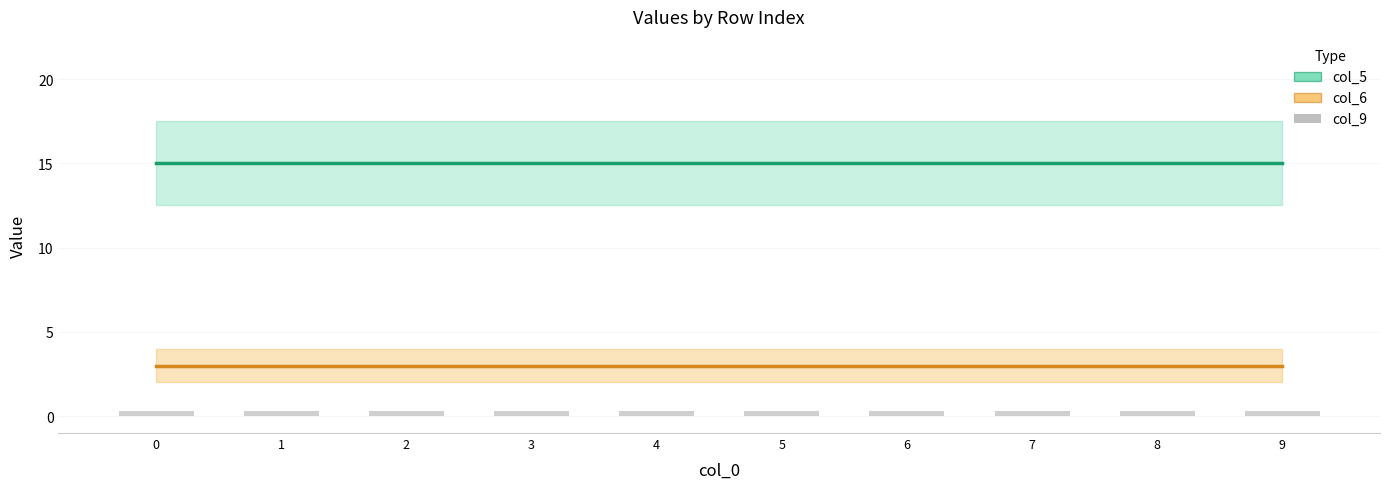

Which has a higher value, 8 or 3?

8